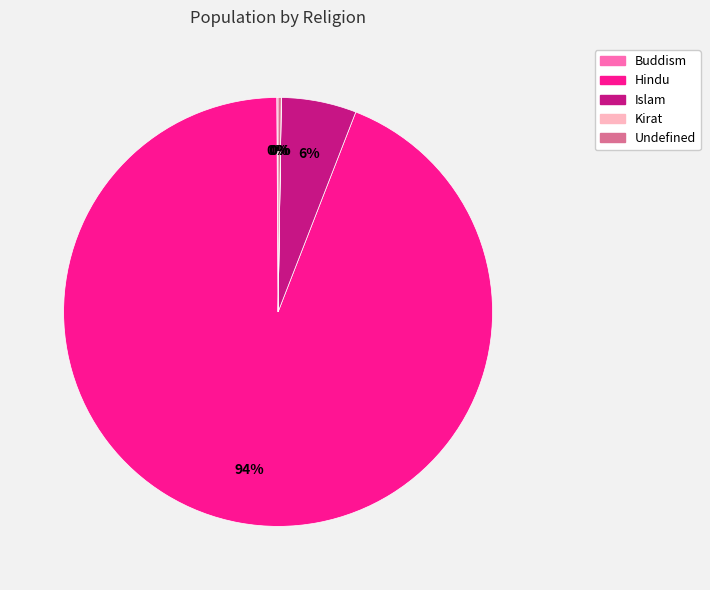

What percentage is the Hindu slice, to the nearest percent?

94%